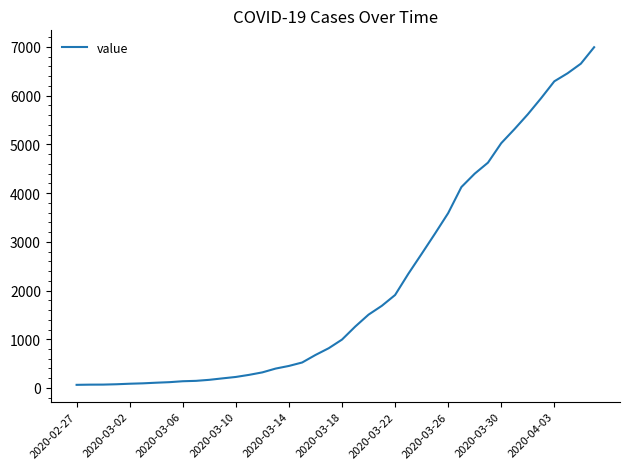

What is the maximum value shown in the chart?

6995